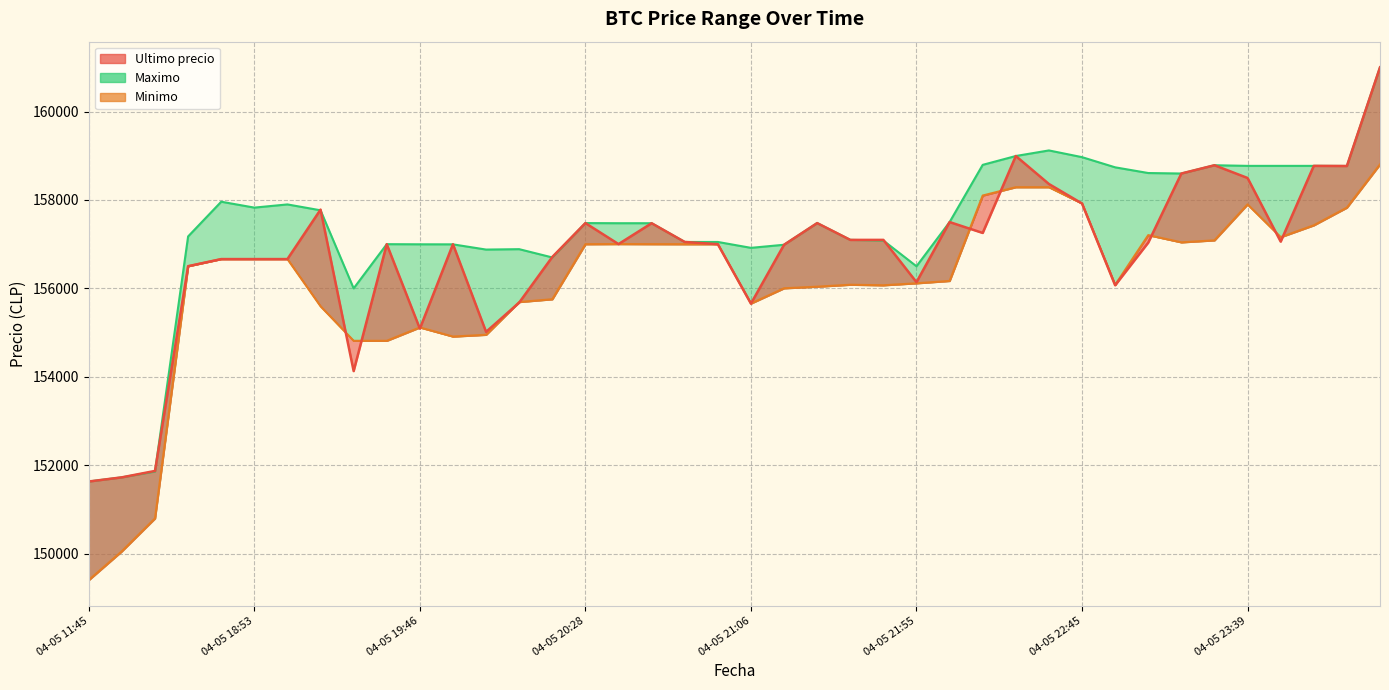

At which category is the sum across all series the highest?

04-06 00:42